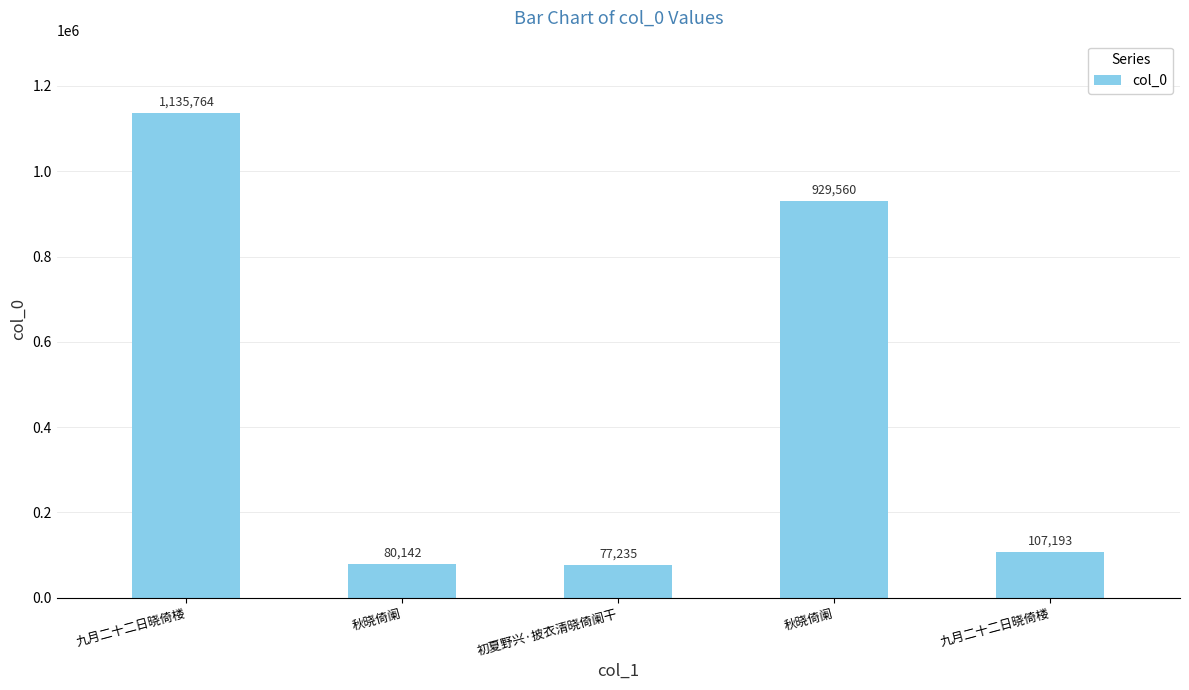

What is the change in value from 初夏野兴·披衣清晓倚阑干 to 九月二十二日晓倚楼?

+29958